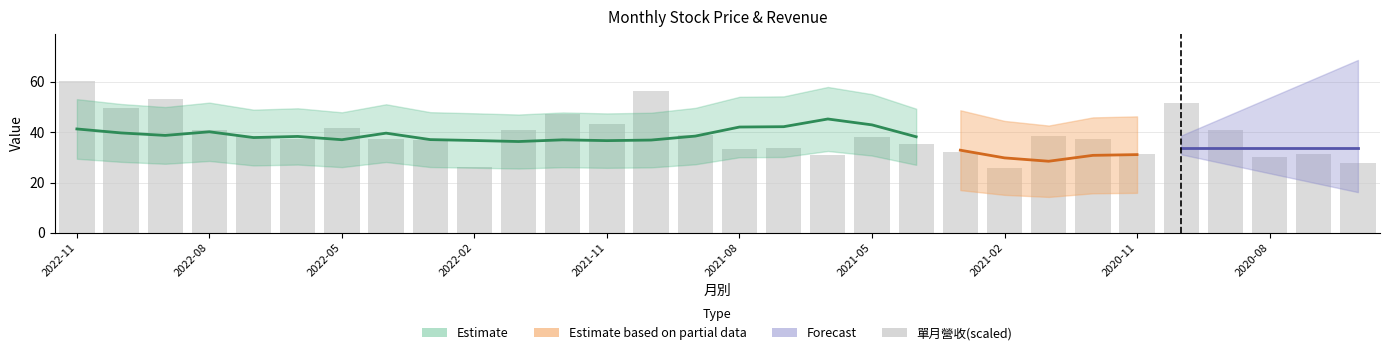

What value does the data have at 17?

31.1